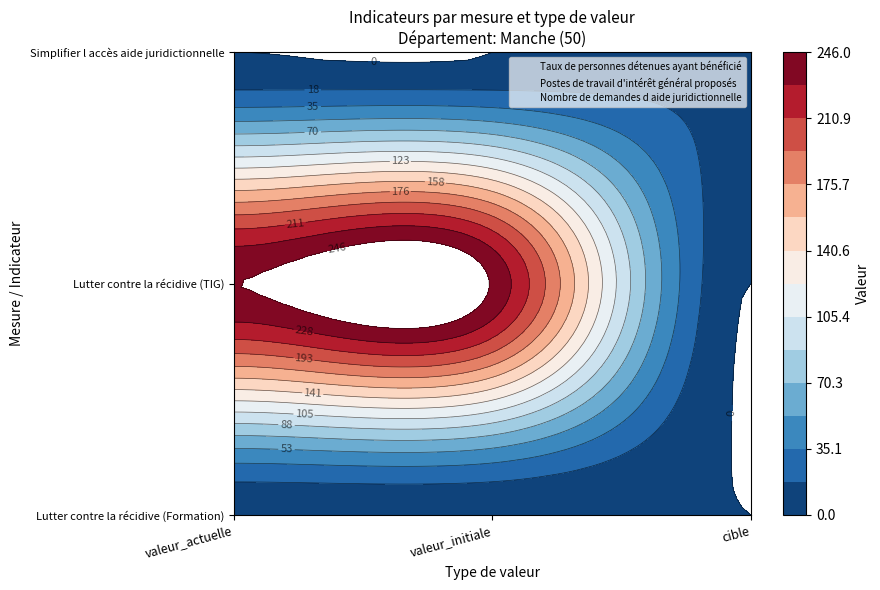

At how many categories does at least one series exceed 59?

2